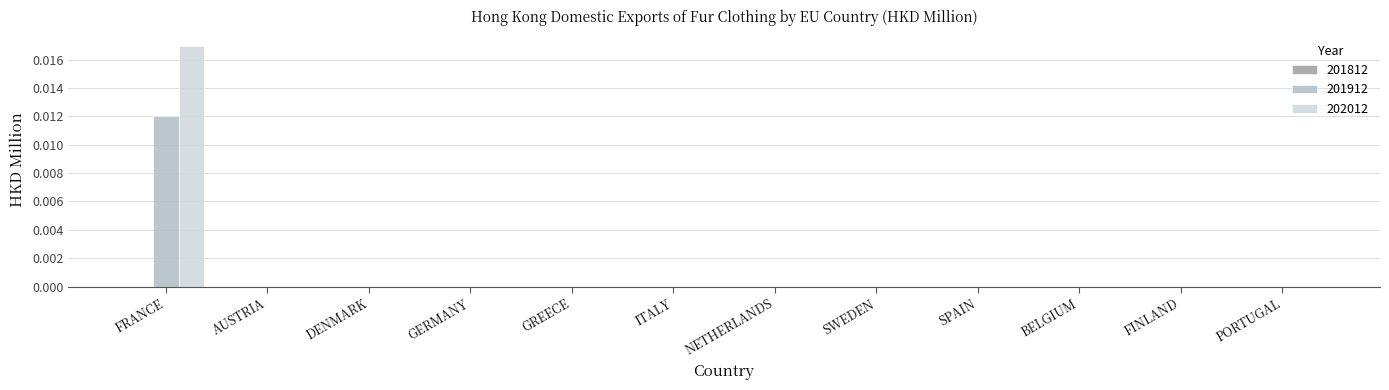

At which category is the sum across all series the highest?

FRANCE